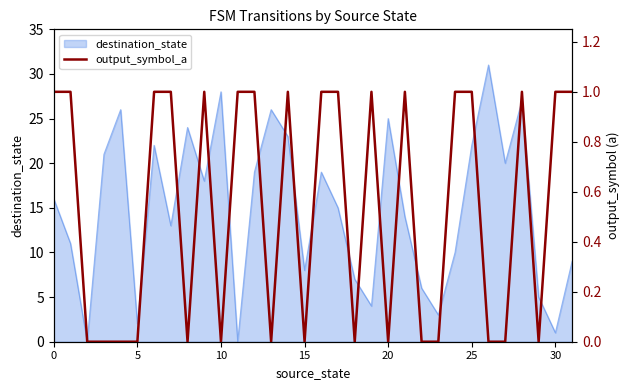

The chart shows a value of 1 at 30. True or false?

True